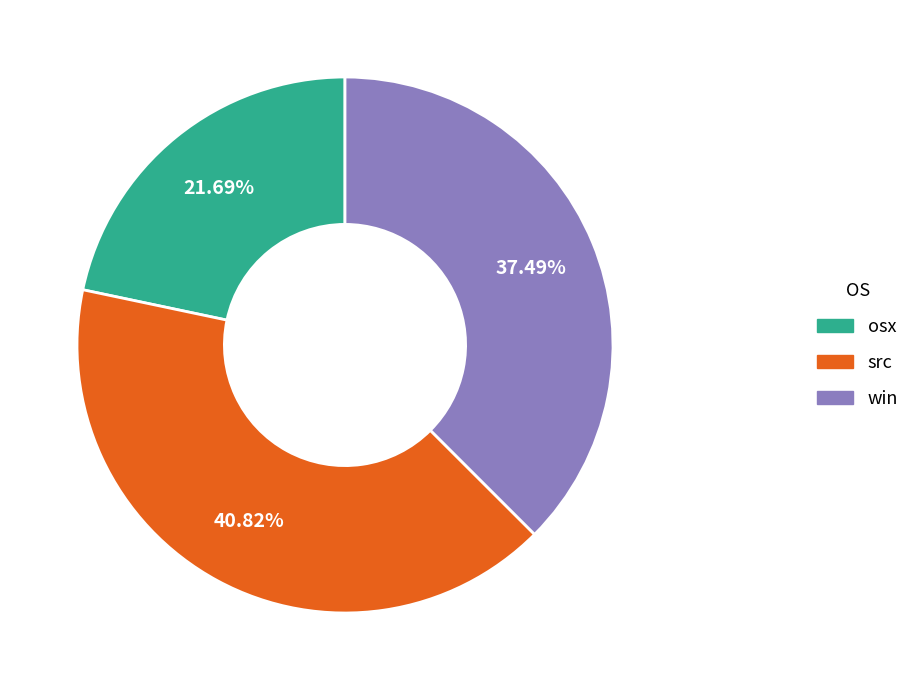

Is there a majority slice in this chart?

No